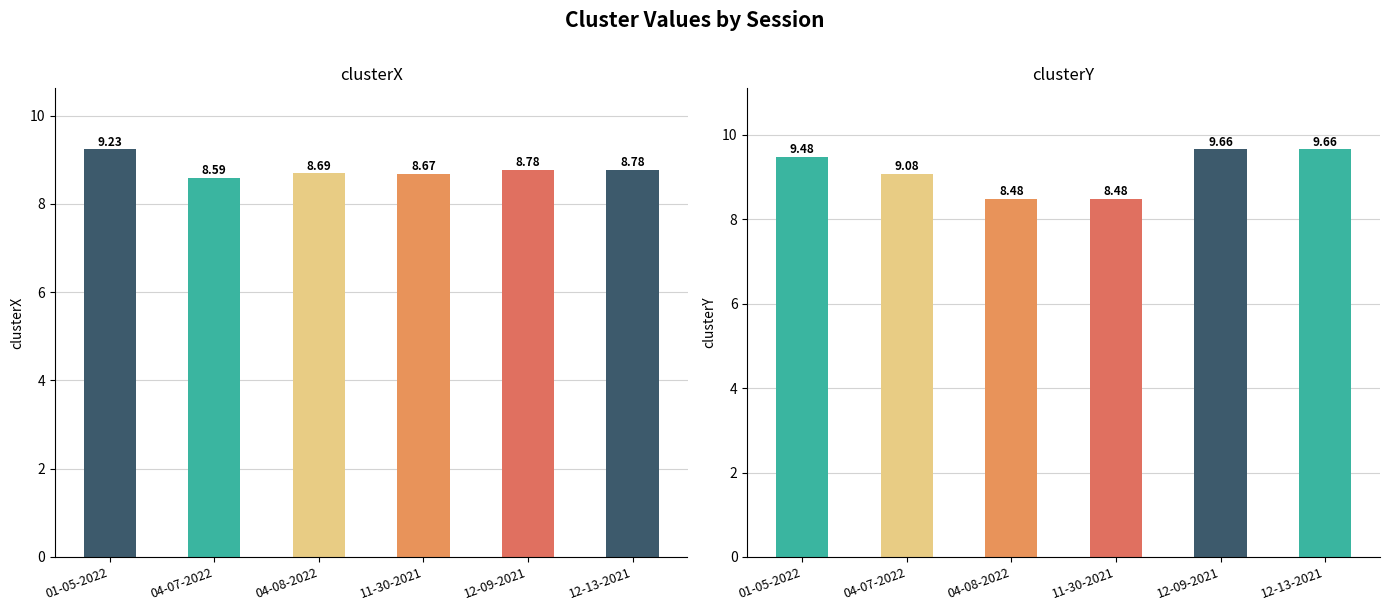

What is the minimum value for clusterY?

8.5